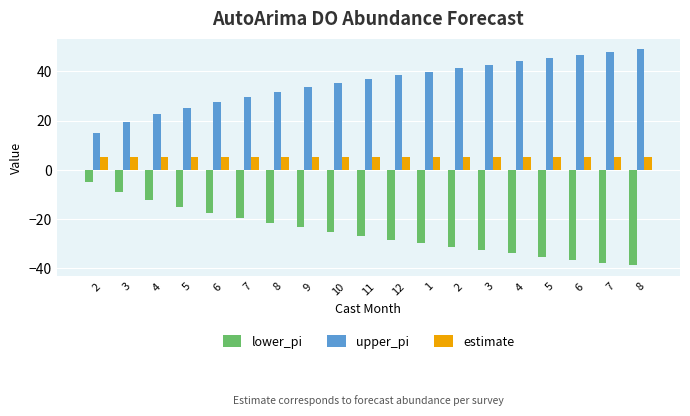

What is the value of the lower_pi bar at the 5th from the left?

-17.6